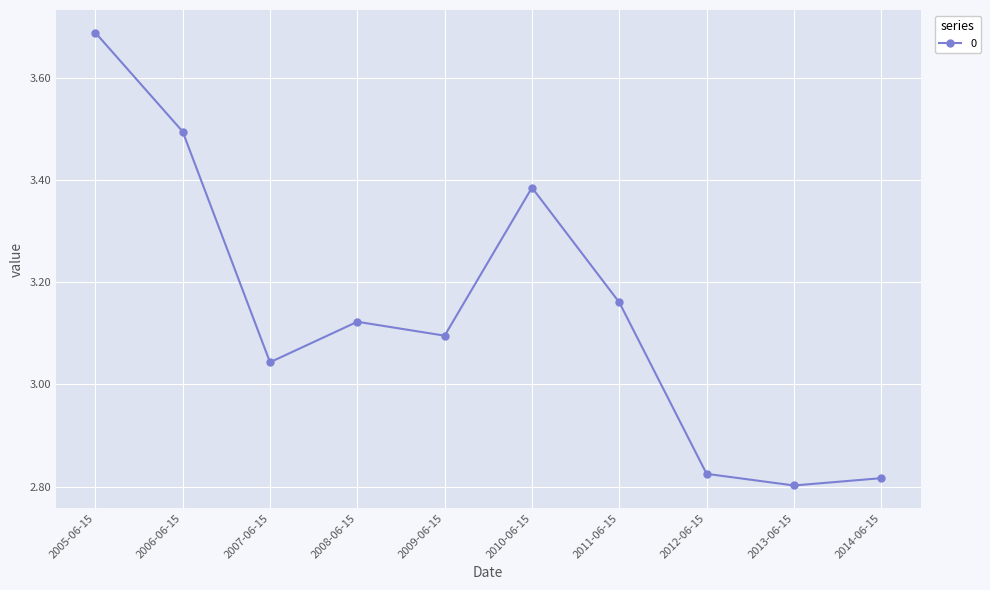

At which category does the chart reach its peak across all series?

2005-06-15